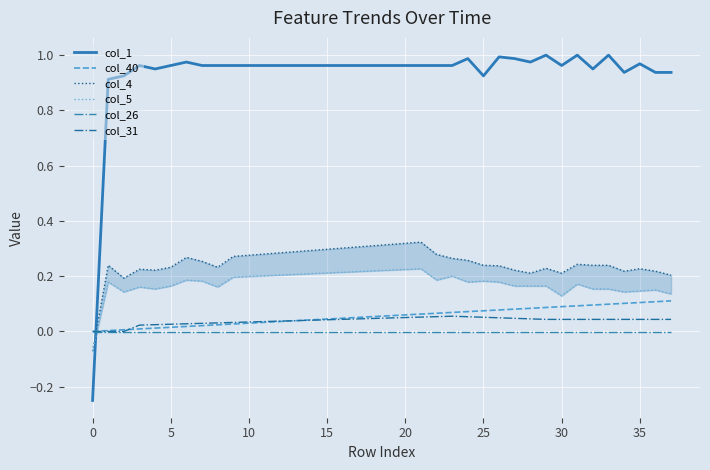

True or false: col_31 has more than 1 interior local peaks.

False